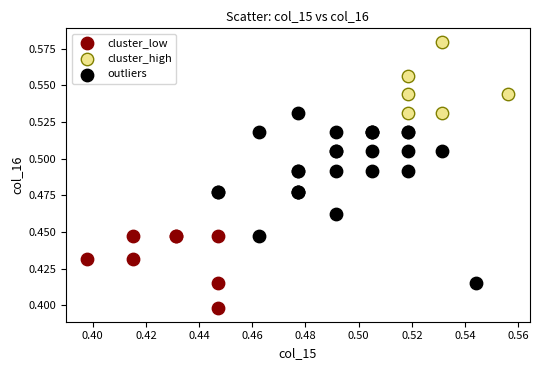

What are all the series names shown in the legend?

cluster_low, cluster_high, outliers